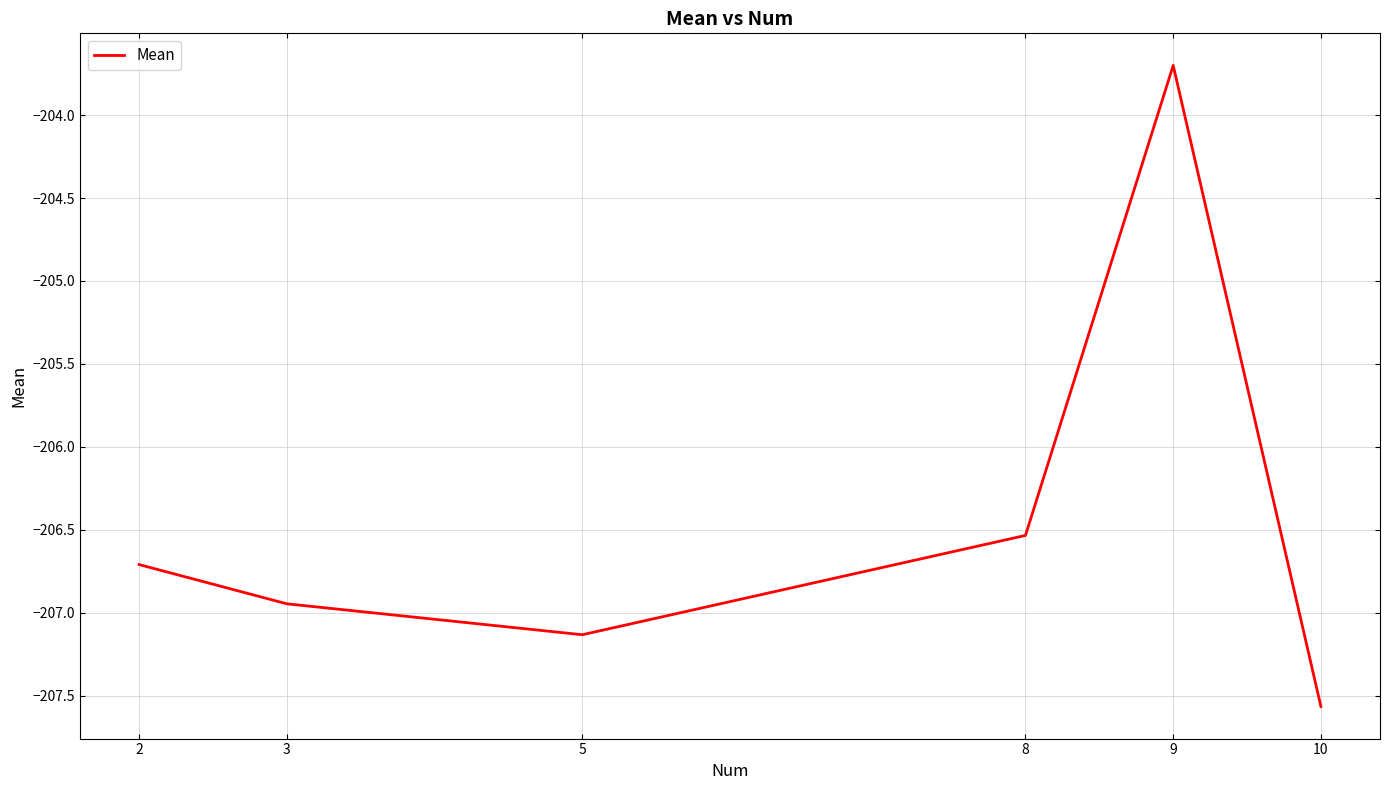

The value at 10 is -207.6. True or false?

True